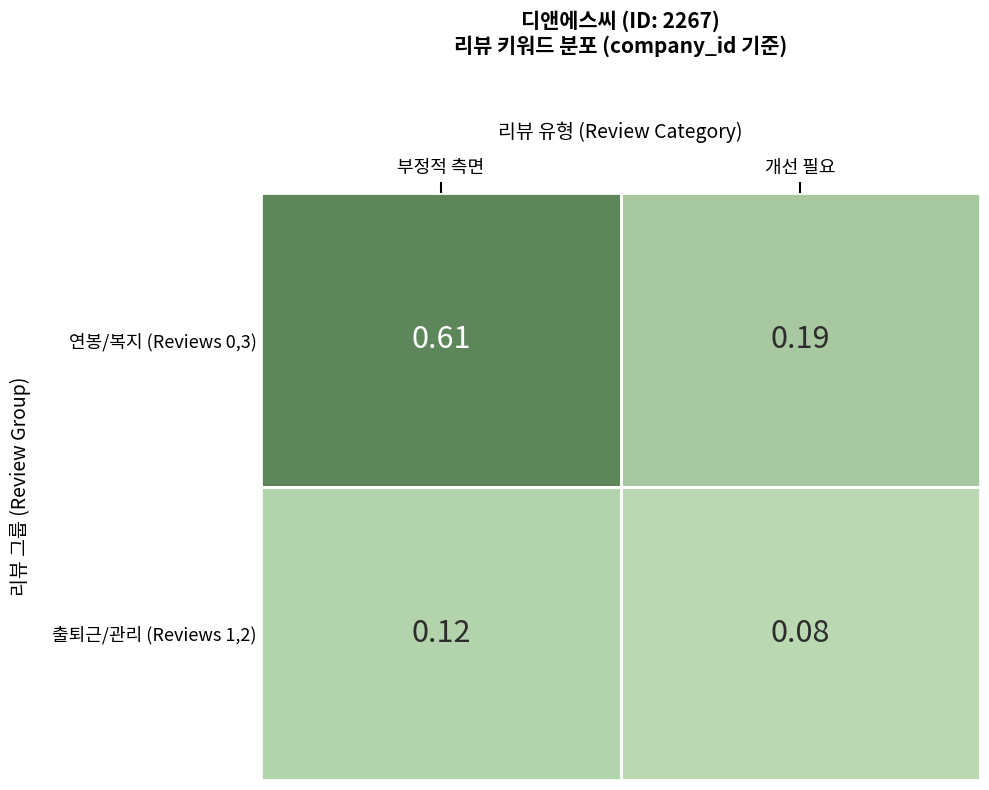

Rank the categories by 출퇴근/관리 (Reviews 1,2) value from lowest to highest.

개선 필요, 부정적 측면